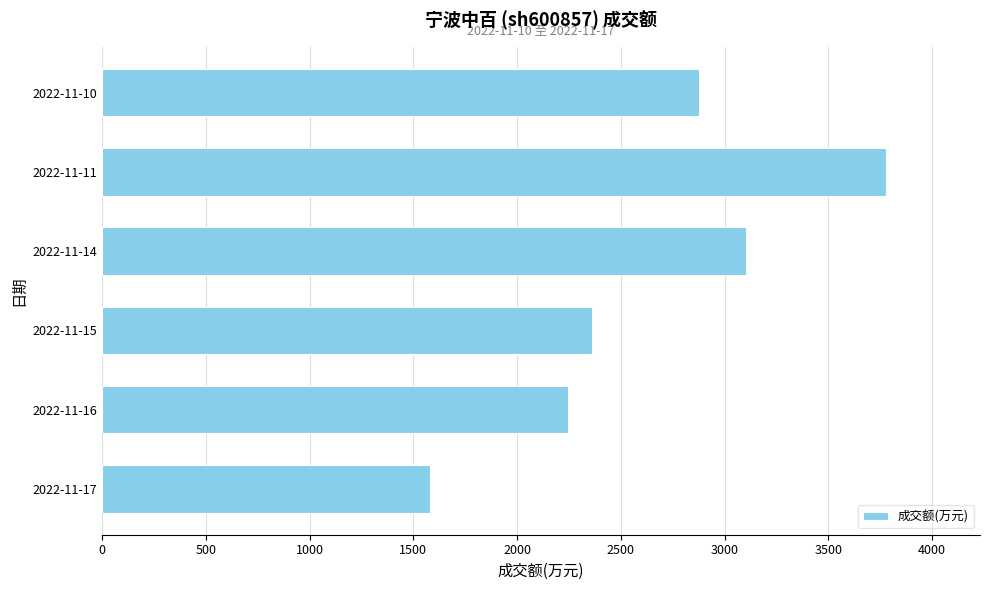

Is it true that the value at 2022-11-10 is 975?

False